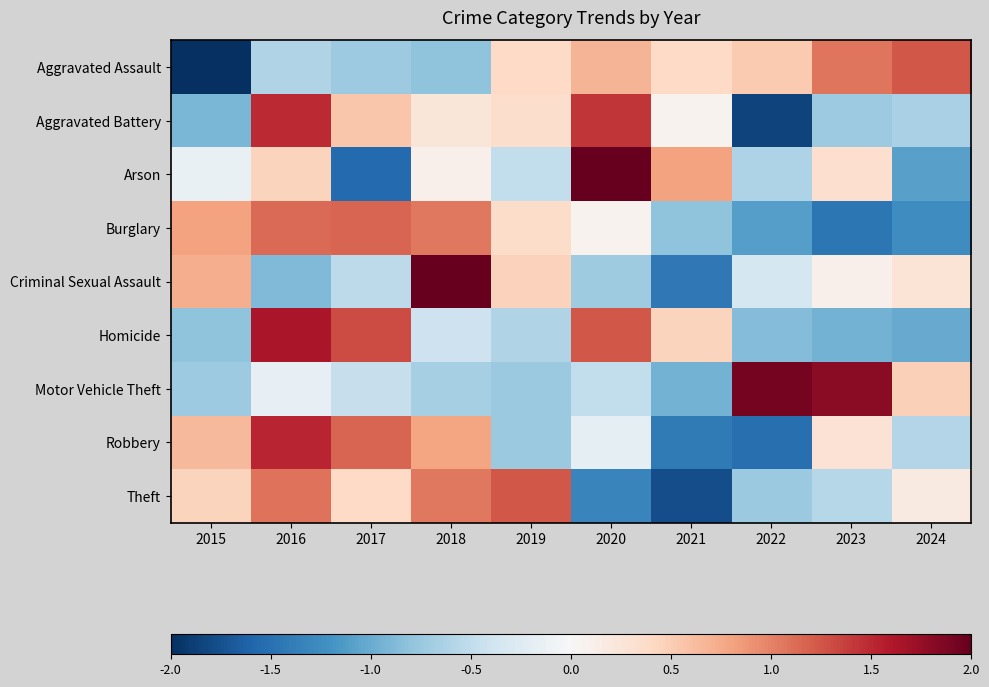

How many distinct data groups are displayed?

9